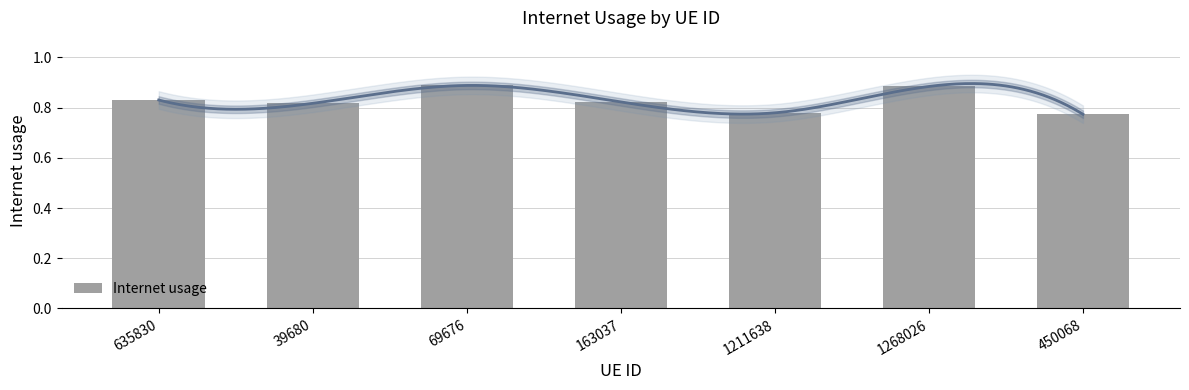

What is the difference between the maximum and minimum values?

0.1